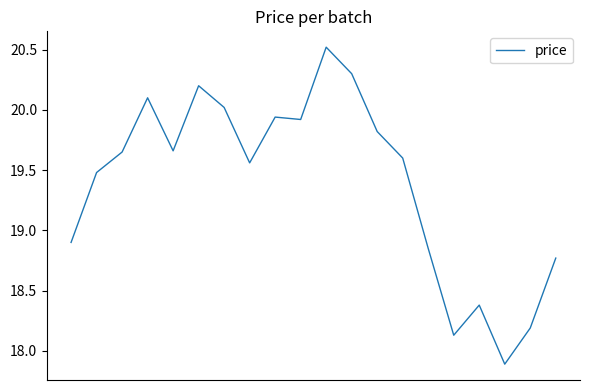

What is the maximum value shown in the chart?

20.5